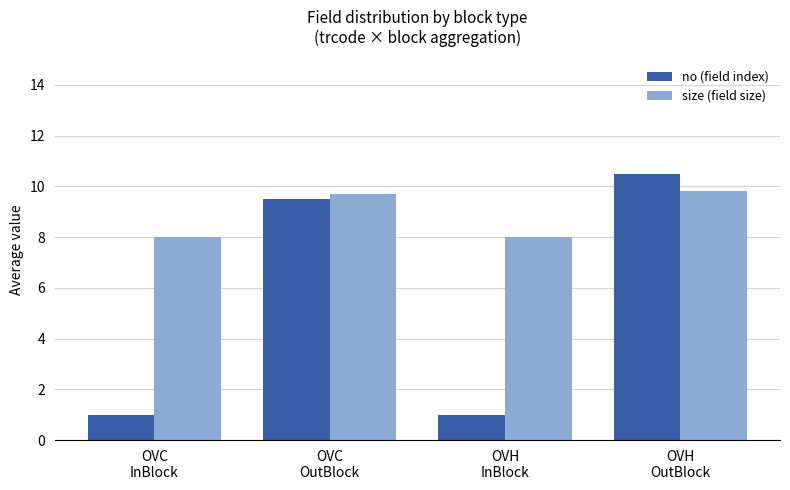

What is the difference between the maximum and minimum values in the no (field index) series?

9.5